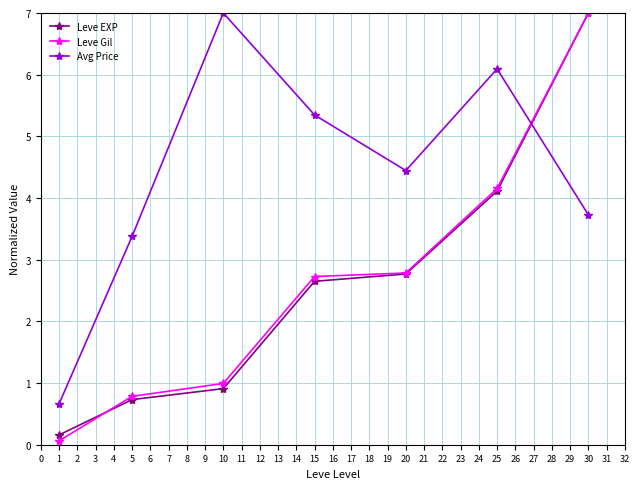

The value of Avg Price at 25 is 3.0. True or false?

False